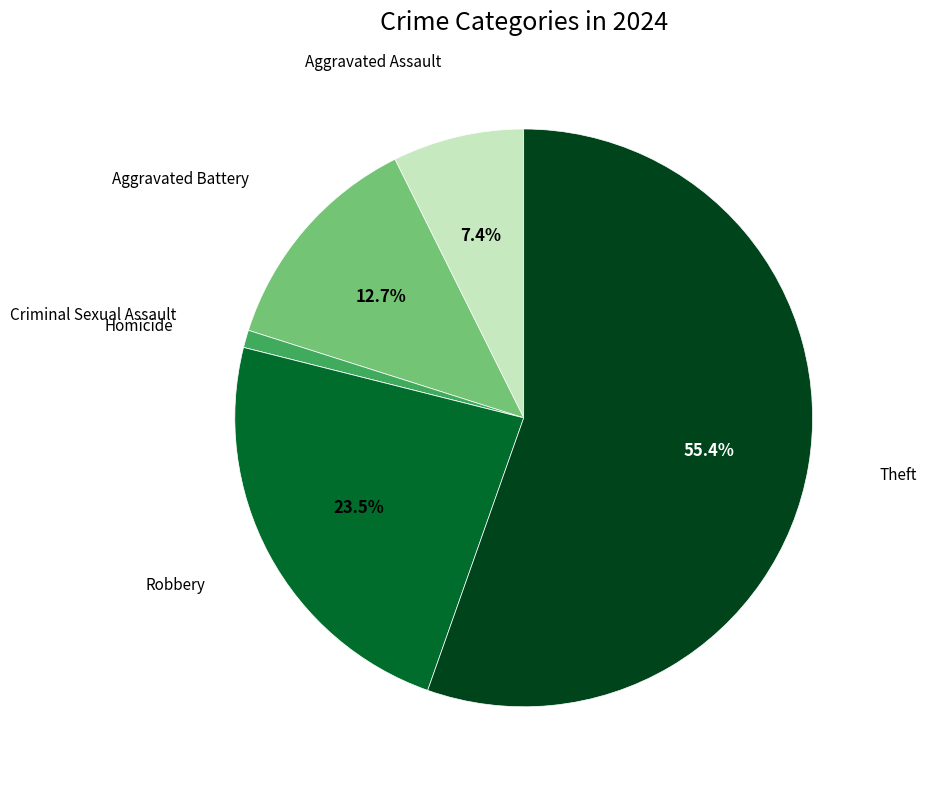

Is there a majority slice in this chart?

Yes